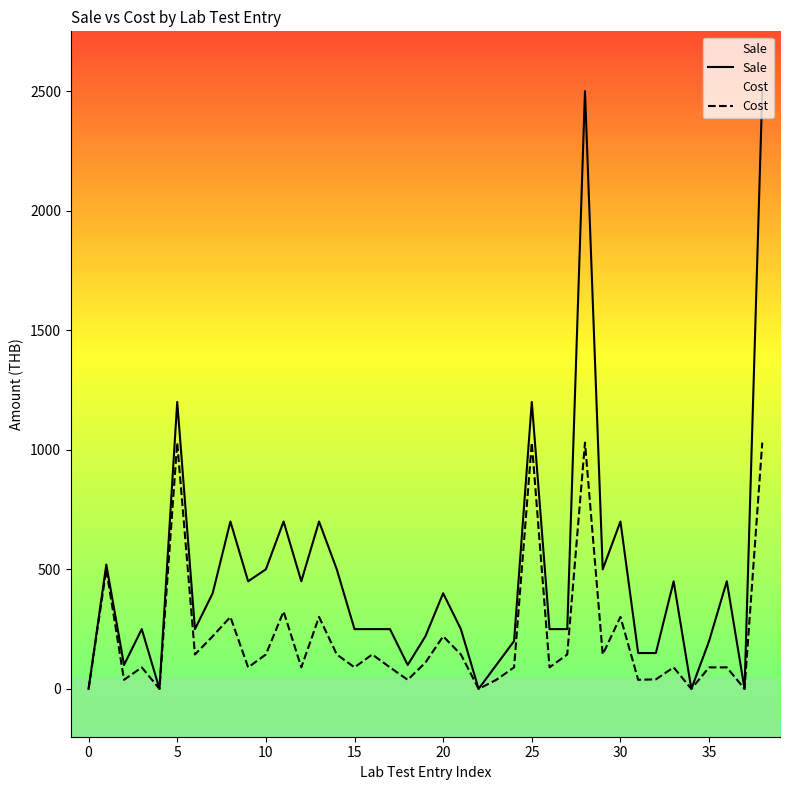

Is it true that Cost equals 1030 at 25?

True